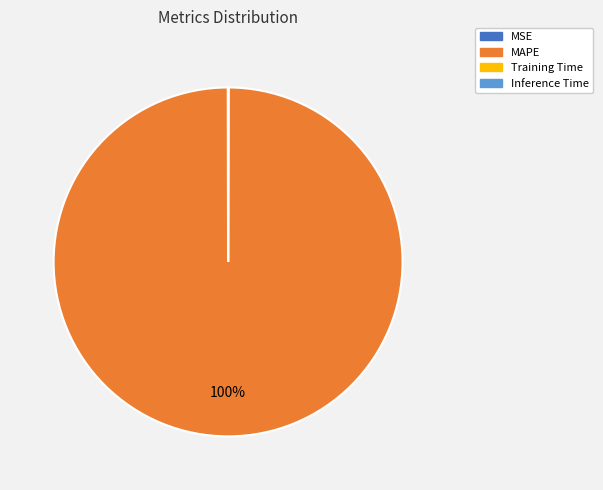

What is the largest slice in the pie chart?

MAPE